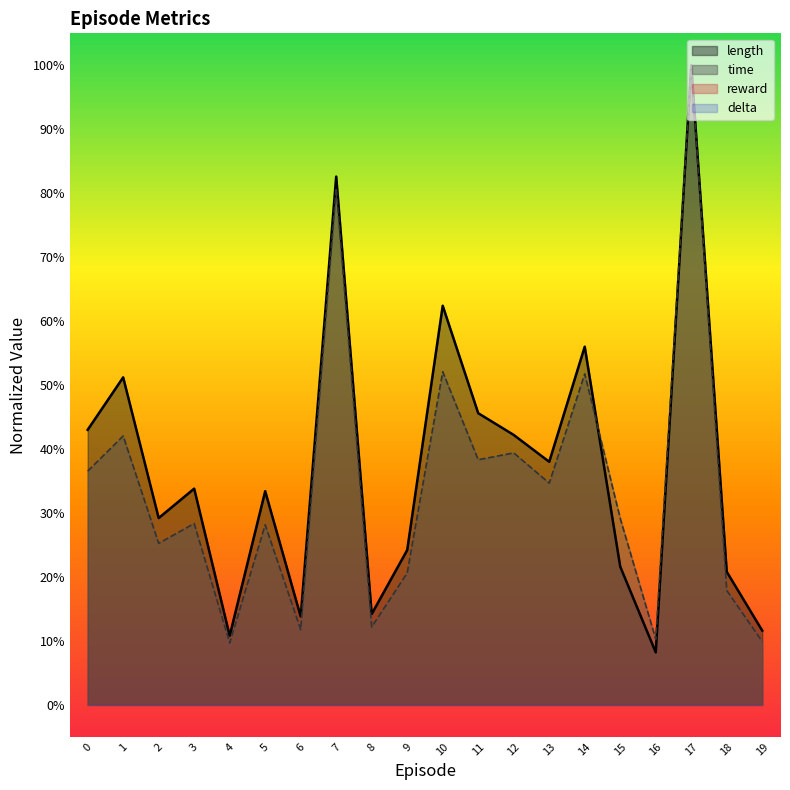

What is the value of the time point at the 16th from the left?

0.3